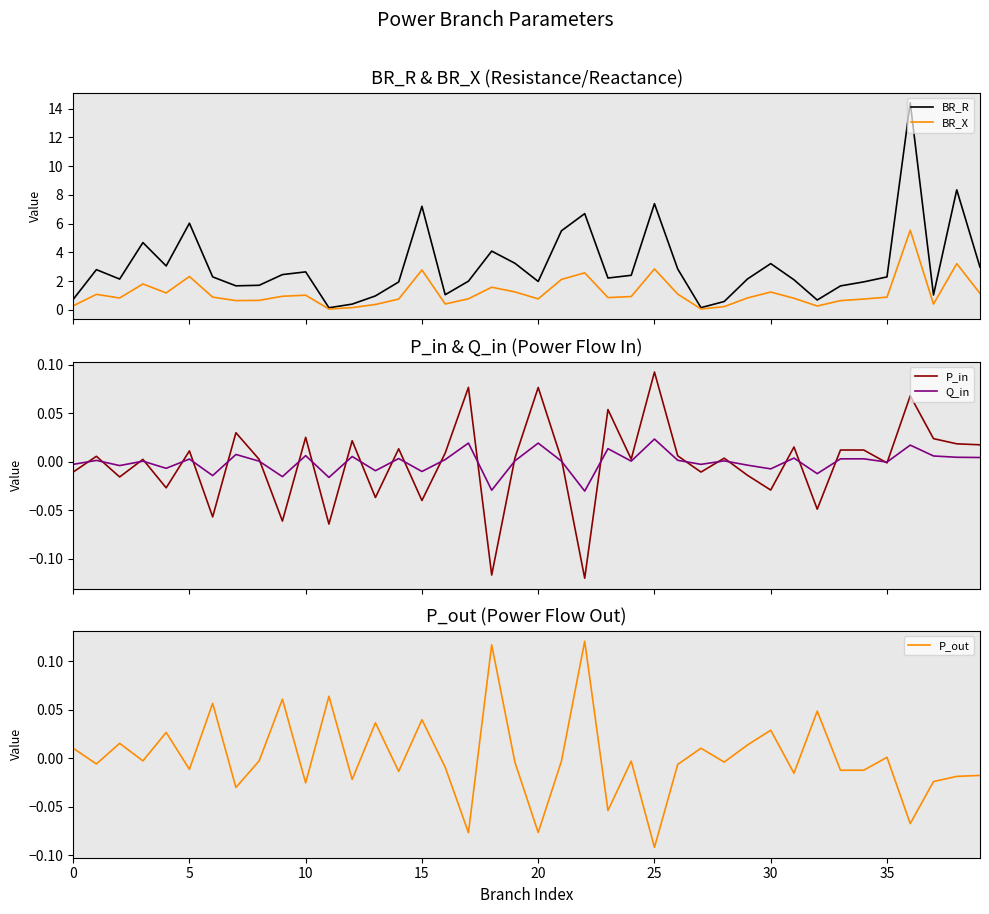

How many lines are shown in the chart?

5